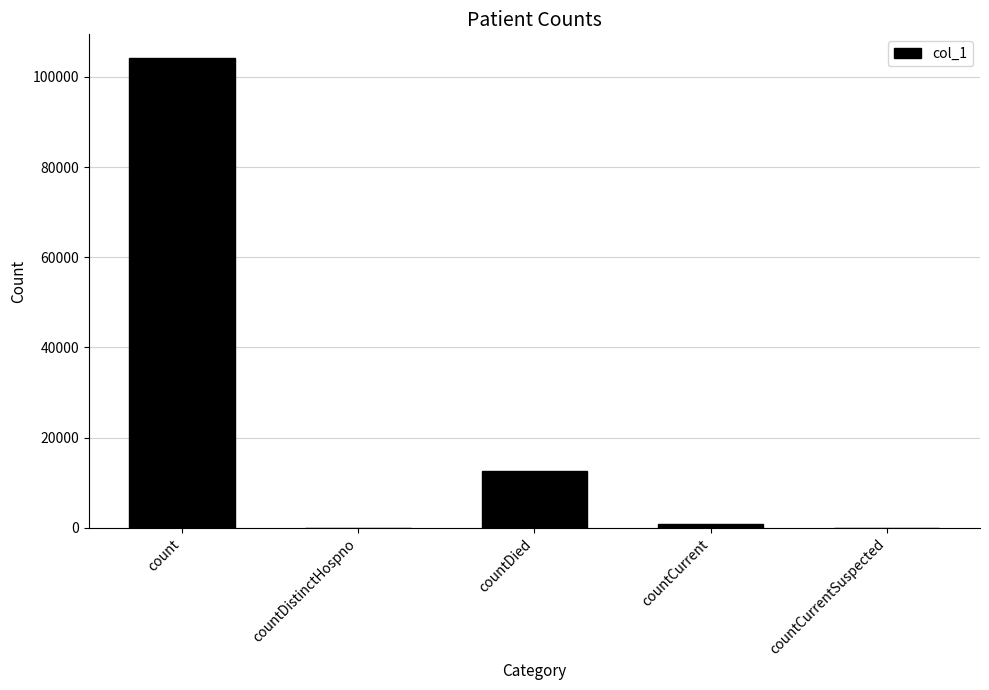

Between countDied and countCurrent, which is larger?

countDied